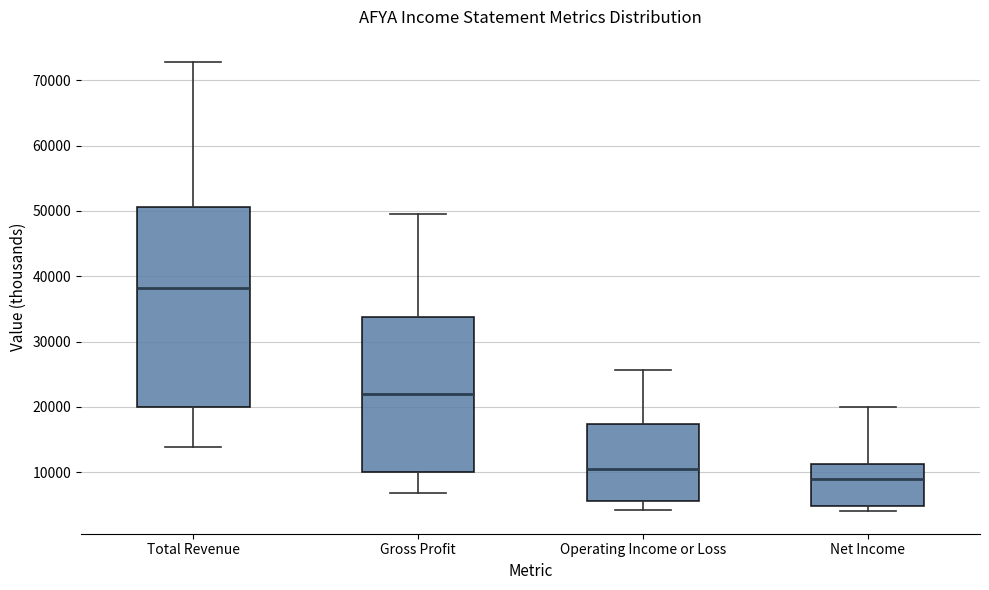

Which box has the lowest median line?

Net Income